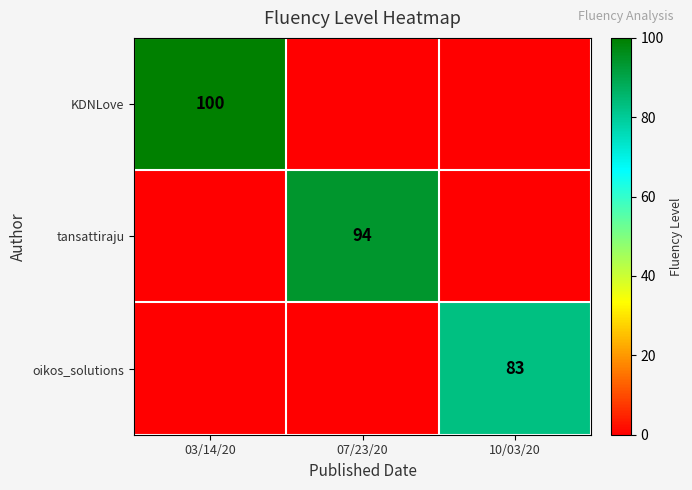

At which label is KDNLove closest to 50?

03/14/20